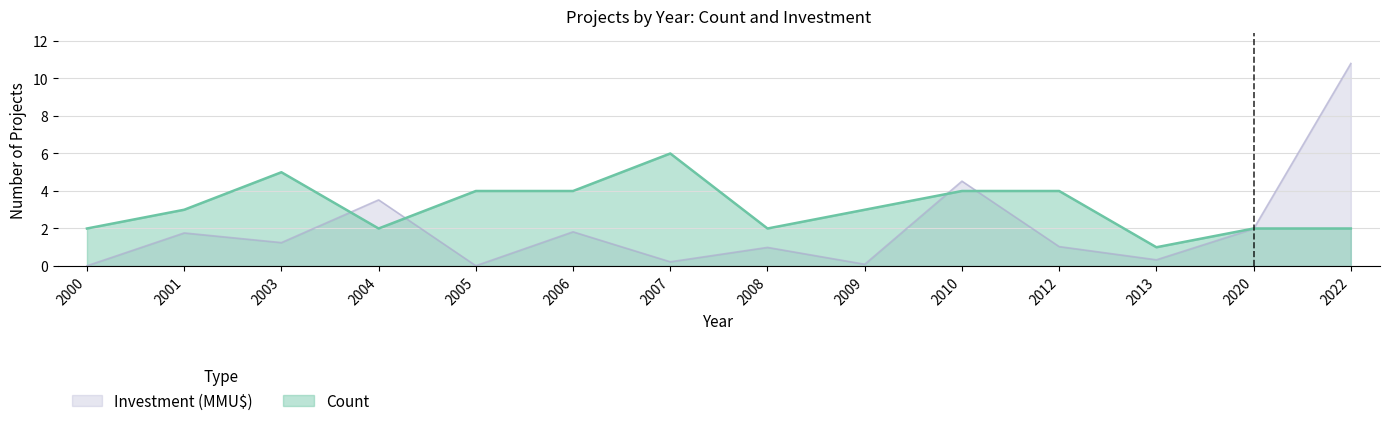

The value of Investment (MMU$) at 2008 is 0.6. True or false?

False